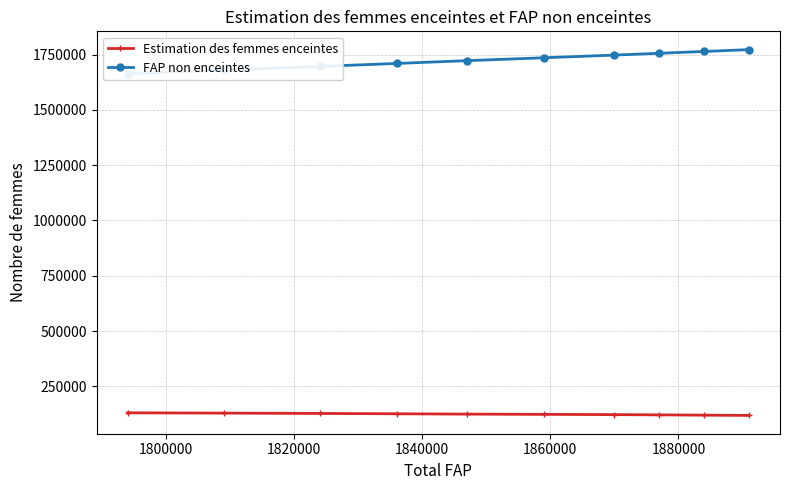

Reading right to left, transcribe all the data shown in this chart.

Estimation des femmes enceintes: 118851.3	120161.8	121379.8	122555.9	123672.0	124745.5	126304.0	127830.4	129286.3	130690.7
FAP non enceintes: 1772148.7	1763838.2	1755620.2	1747444.1	1735328.0	1722254.5	1709696.0	1696169.6	1679713.7	1663309.3